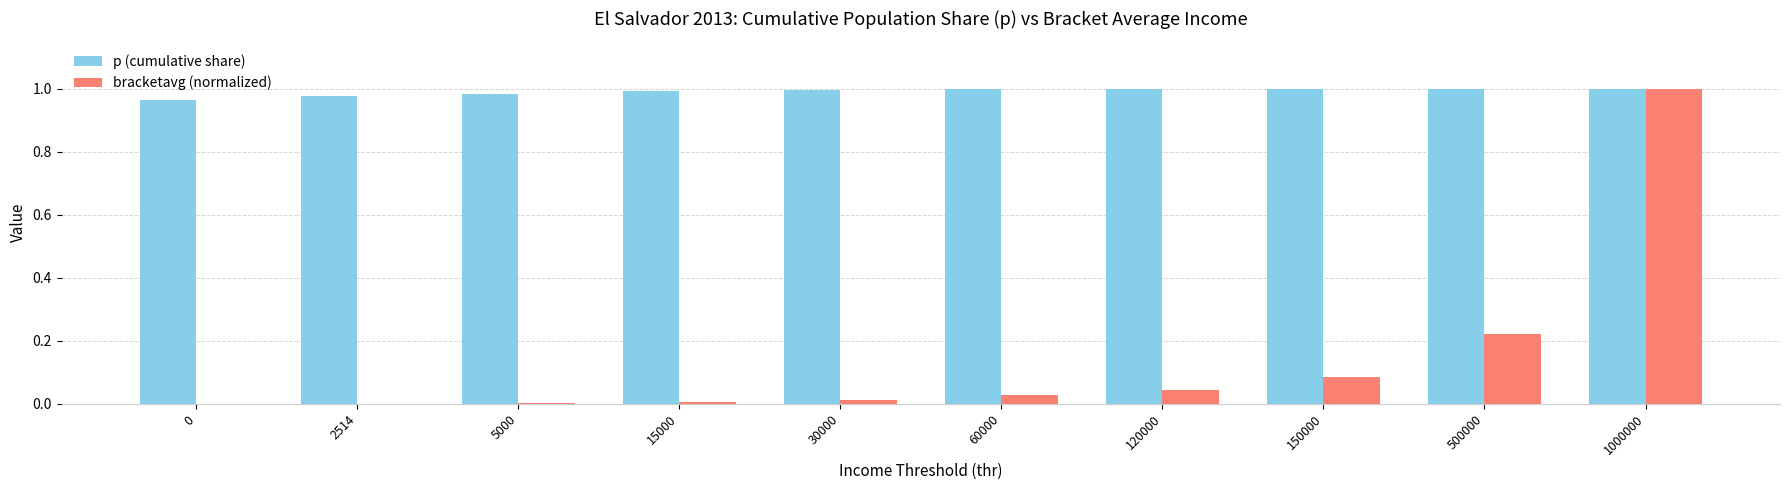

True or false: p (cumulative share) has a value of 1.0 at 60000.

True